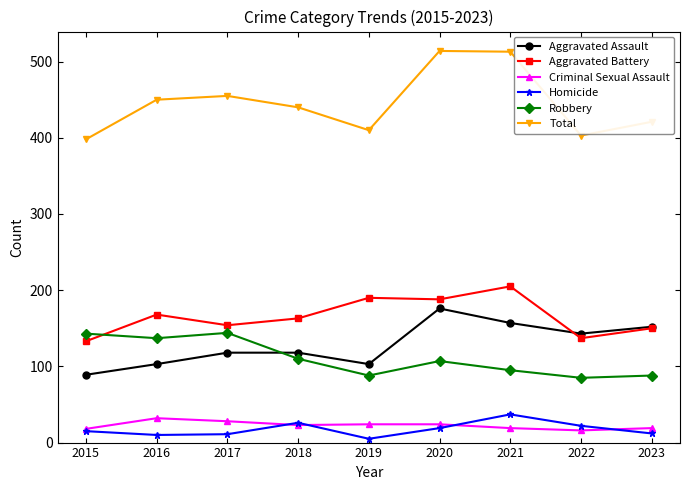

What is the difference between the Homicide values at 2016 and 2018?

16